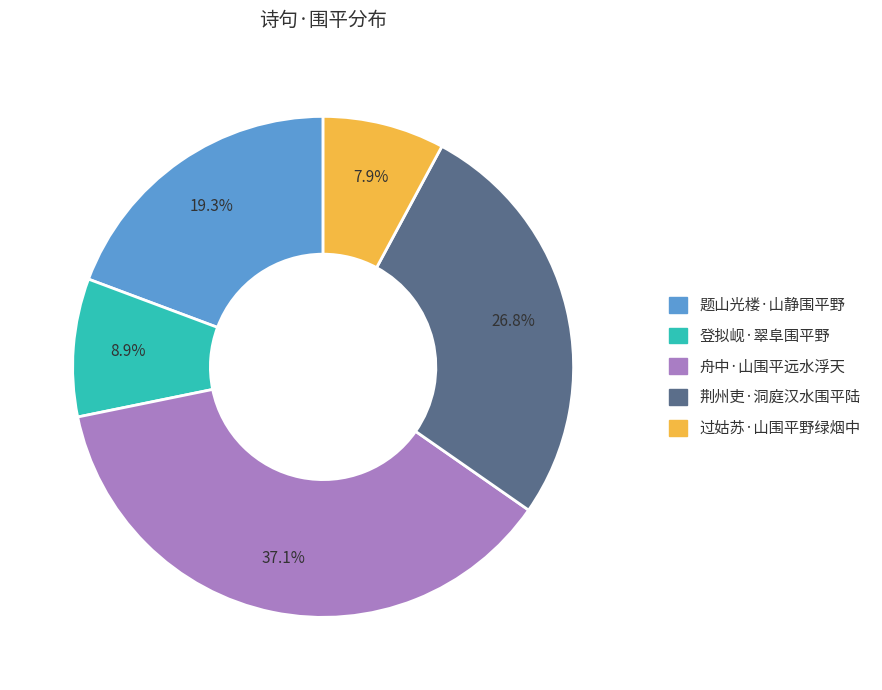

How many segments does this pie chart have?

5